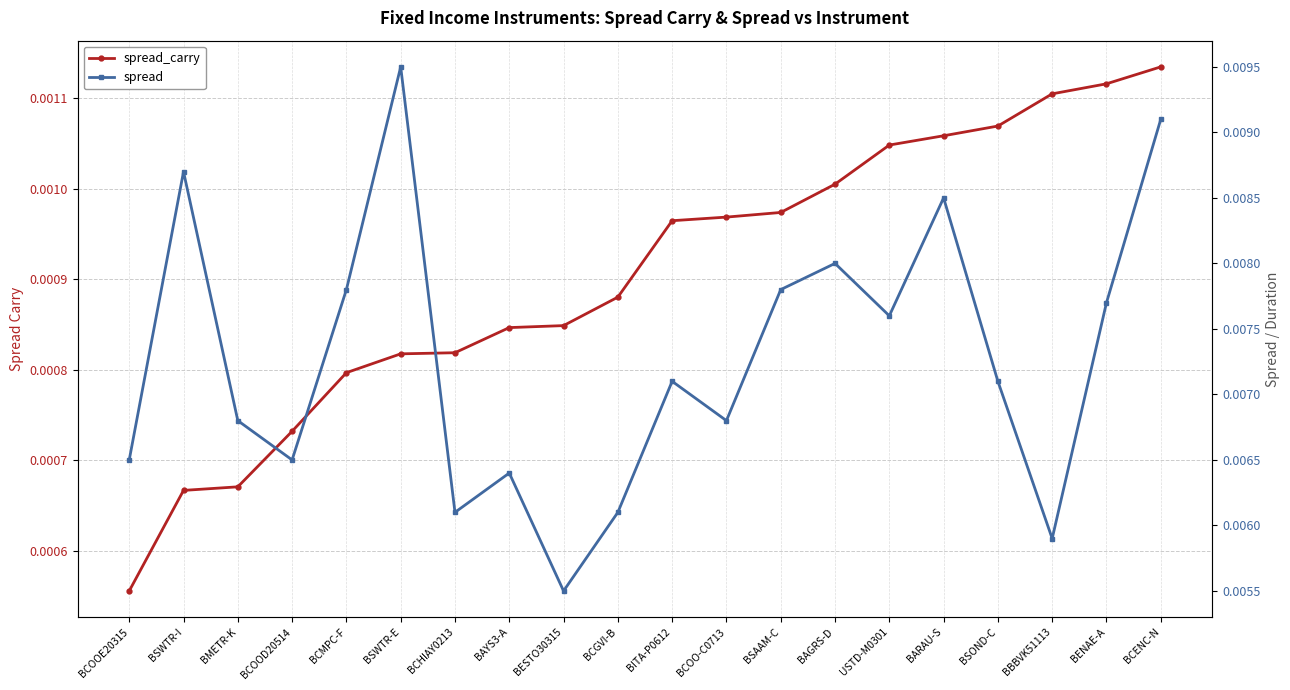

True or false: spread_carry and spread cross at least once.

False